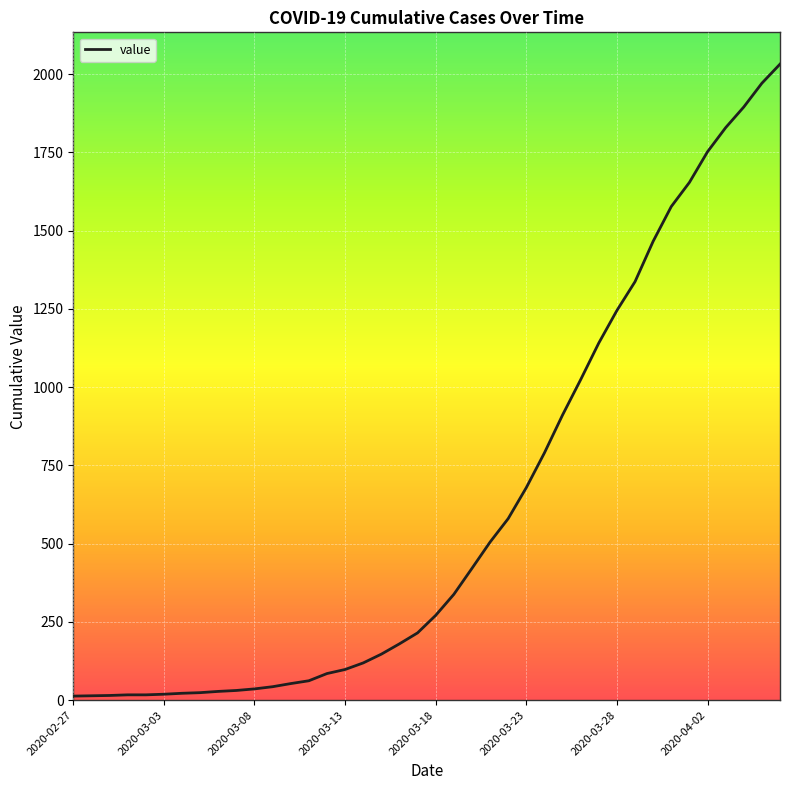

What is the maximum value shown in the chart?

2032